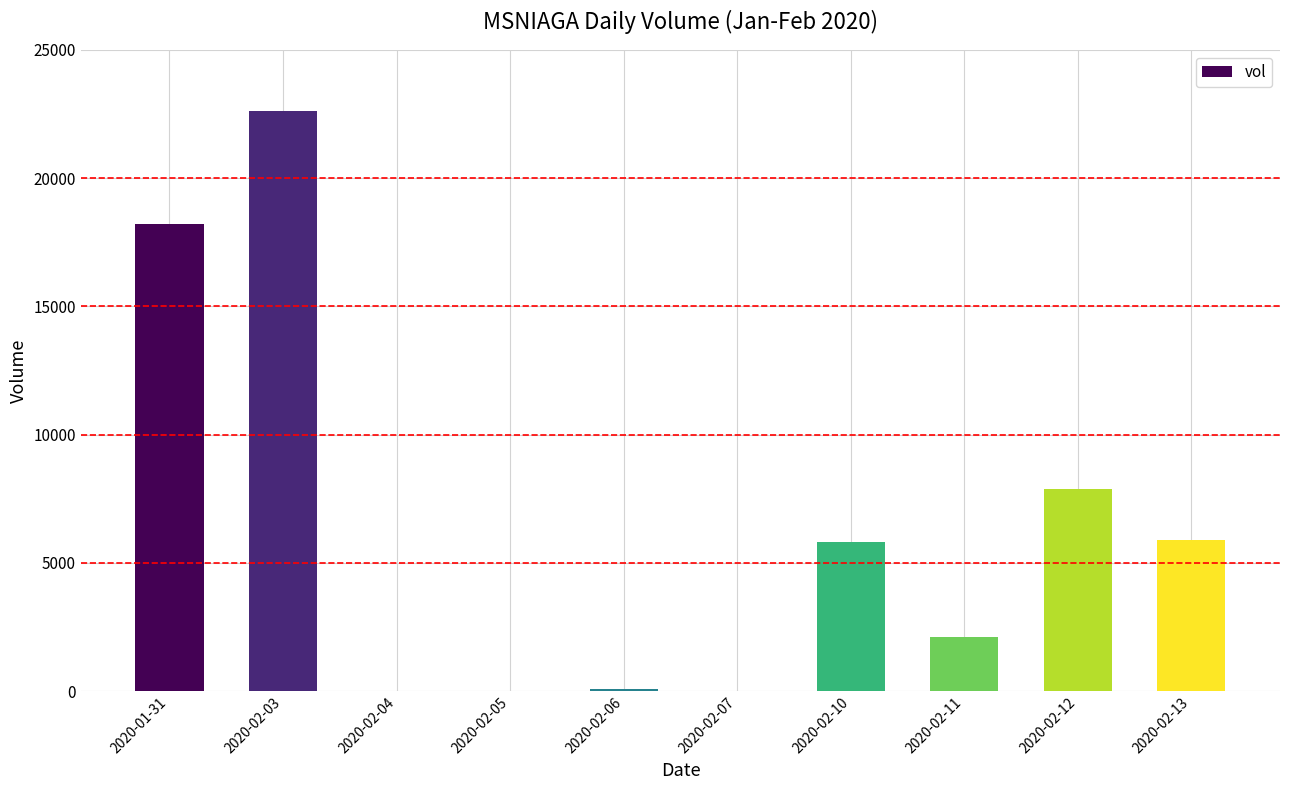

Between 2020-02-12 and 2020-02-06, which is larger?

2020-02-12